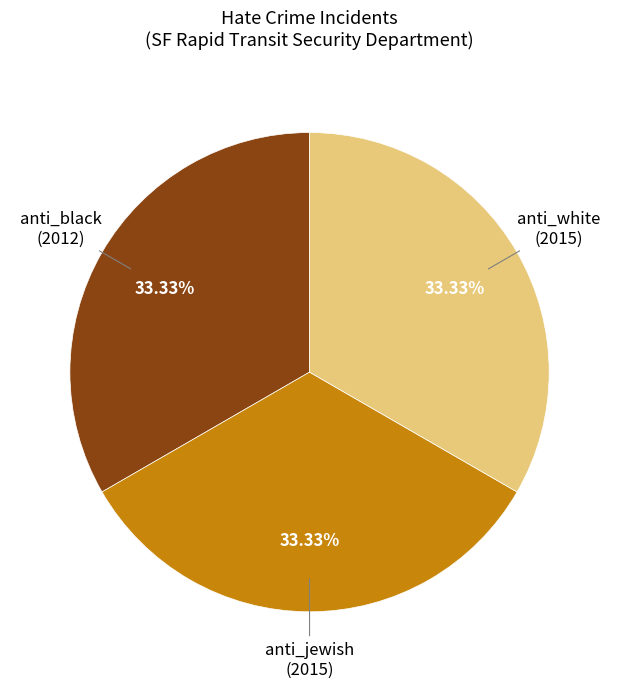

Is there a majority slice in this chart?

No